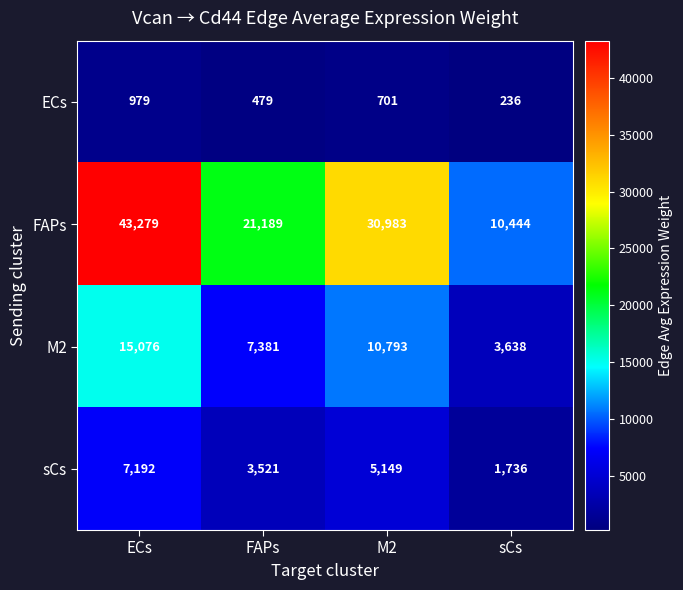

List the series in order of their peak value, lowest first.

ECs, sCs, M2, FAPs